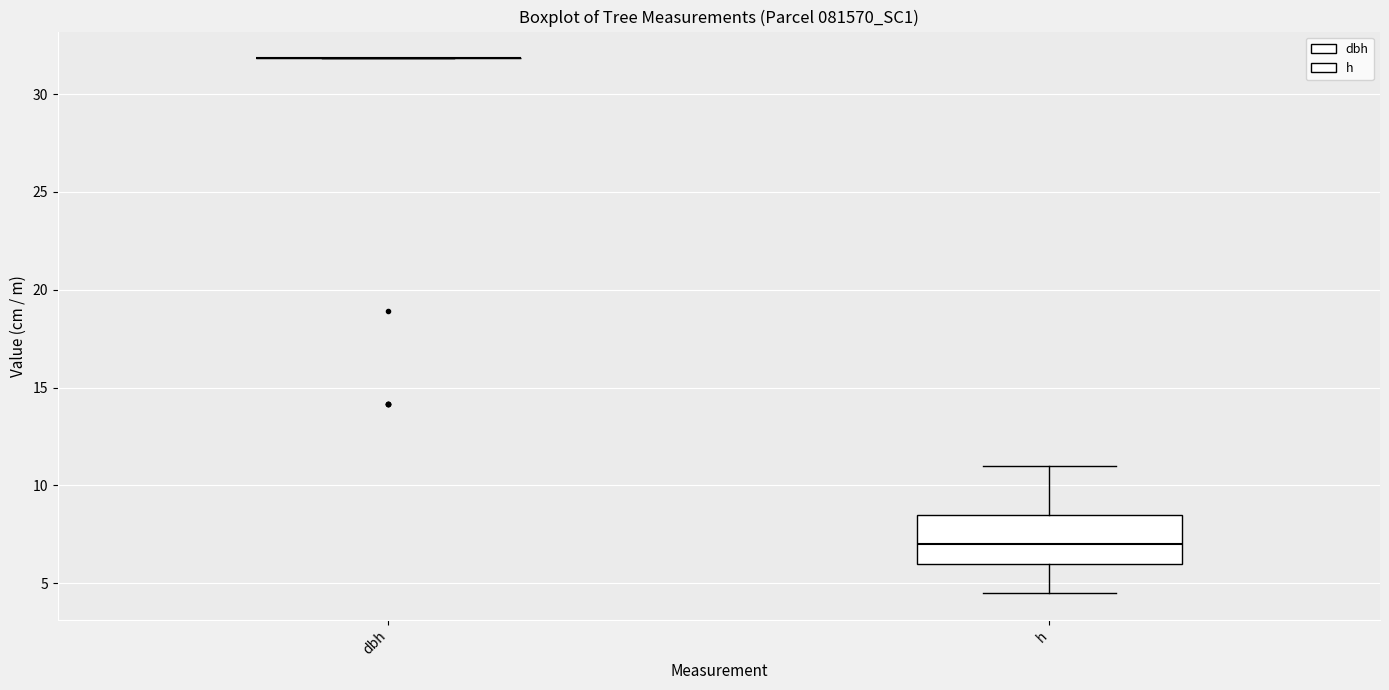

Reading left to right, transcribe this box plot: for each box, give where its median line is, the range the box spans, and where its two whiskers end, as read against the y-axis. The values are not printed on the chart, so give them approximately, as read against the axis.

dbh: box collapsed to a line at 32.0, whiskers 32.0 to 32.0
h: median 7.0, box 6.0 to 8.5, whiskers 4.5 to 11.0